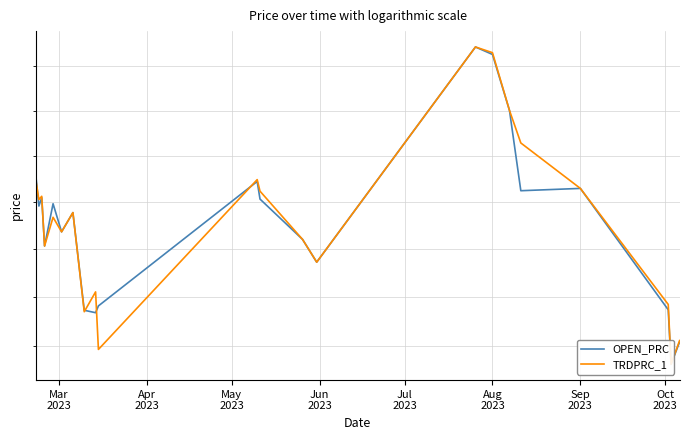

Between which two adjacent categories do OPEN_PRC and TRDPRC_1 first intersect?

Mar
2023 and Apr
2023